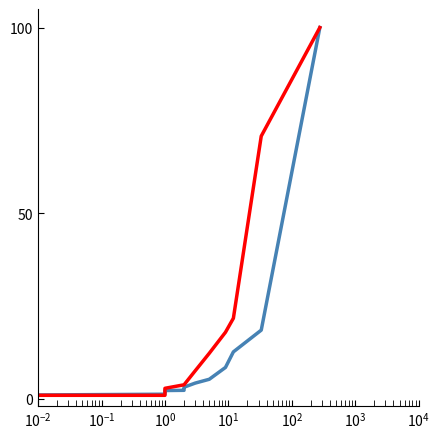

How many values in the col_1 series are below 2?

7